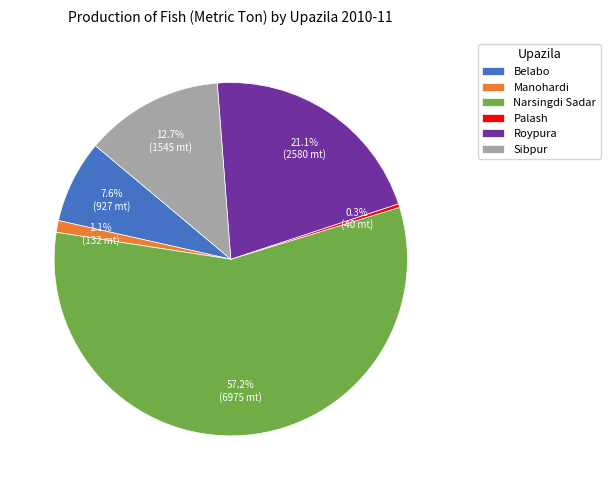

What is the total percentage of Belabo and Sibpur?

20.3%